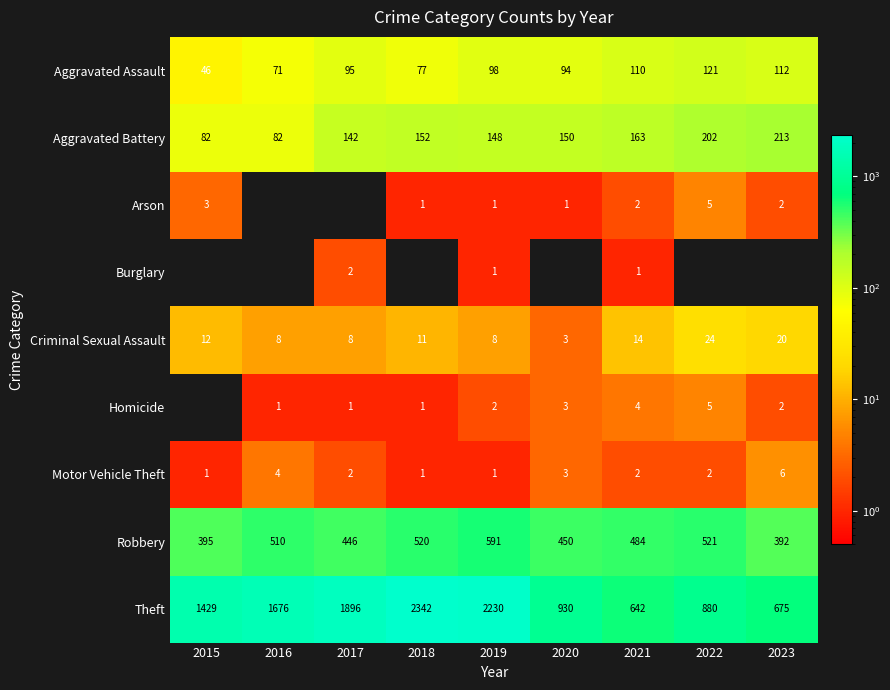

Which category has the lowest value across all series?

2016